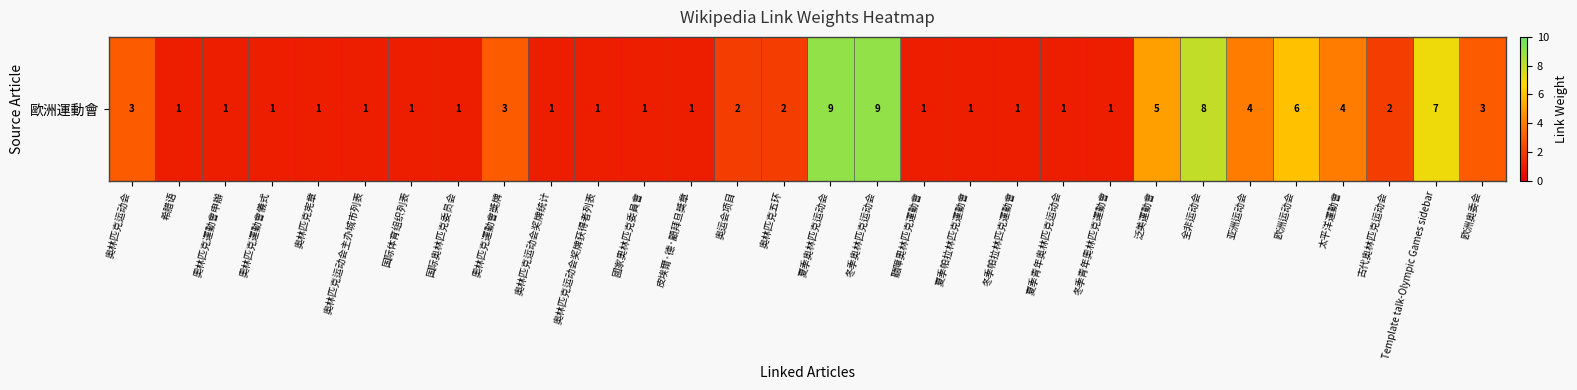

Reading left to right, what are all the values shown in this chart?

3	1	1	1	1	1	1	1	3	1	1	1	1	2	2	9	9	1	1	1	1	1	5	8	4	6	4	2	7	3